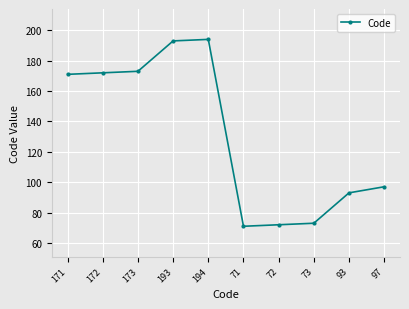

What is the label of the 3rd point from the left?

173